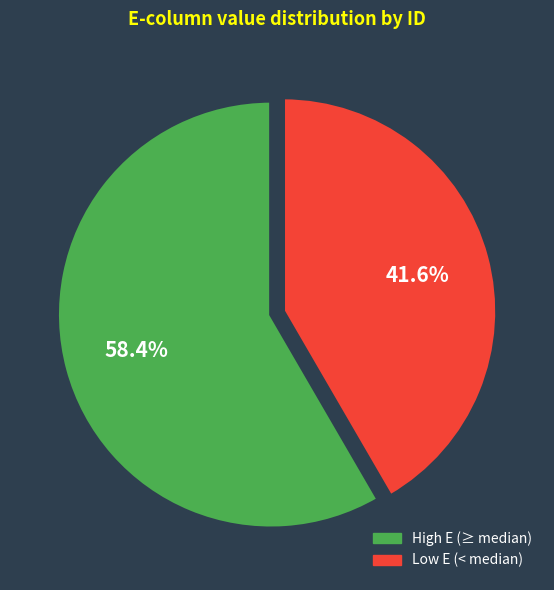

Is there a majority slice in this chart?

Yes